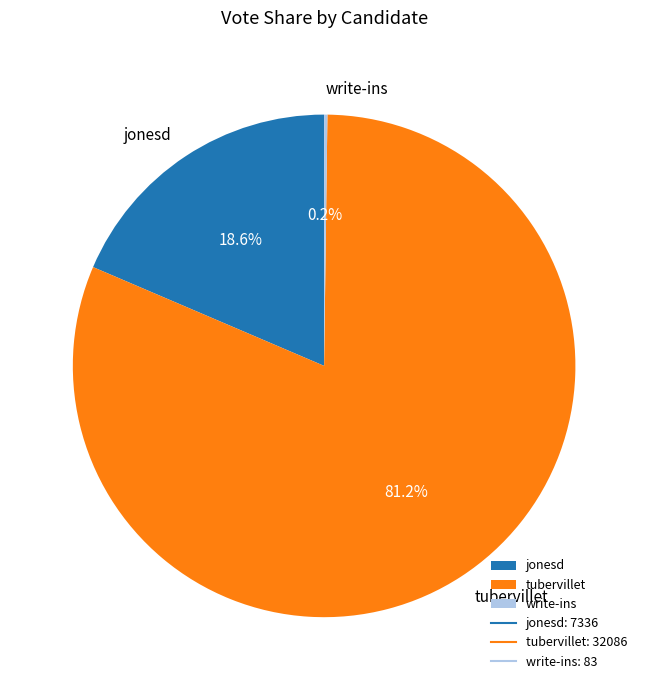

To the nearest percent, what percentage of the pie is jonesd?

19%